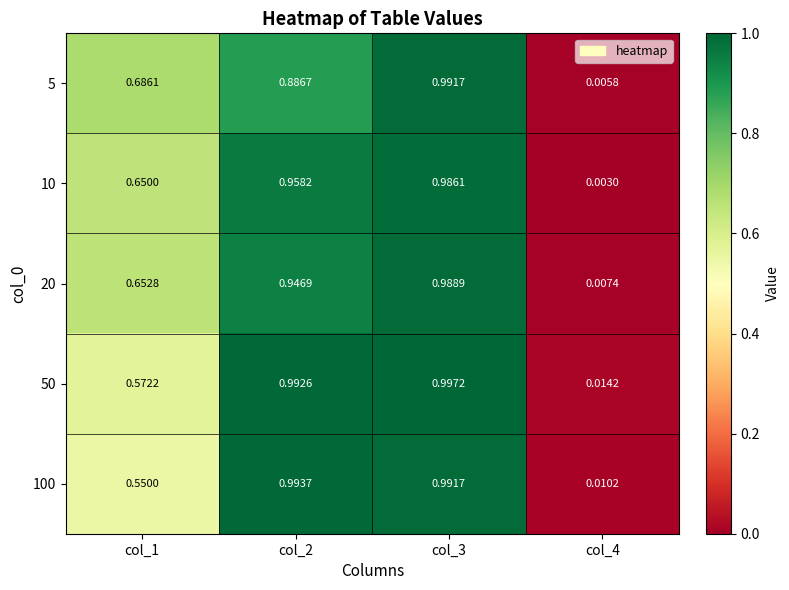

Is the value of 5 at col_2 greater than the value of 10 at col_3?

No